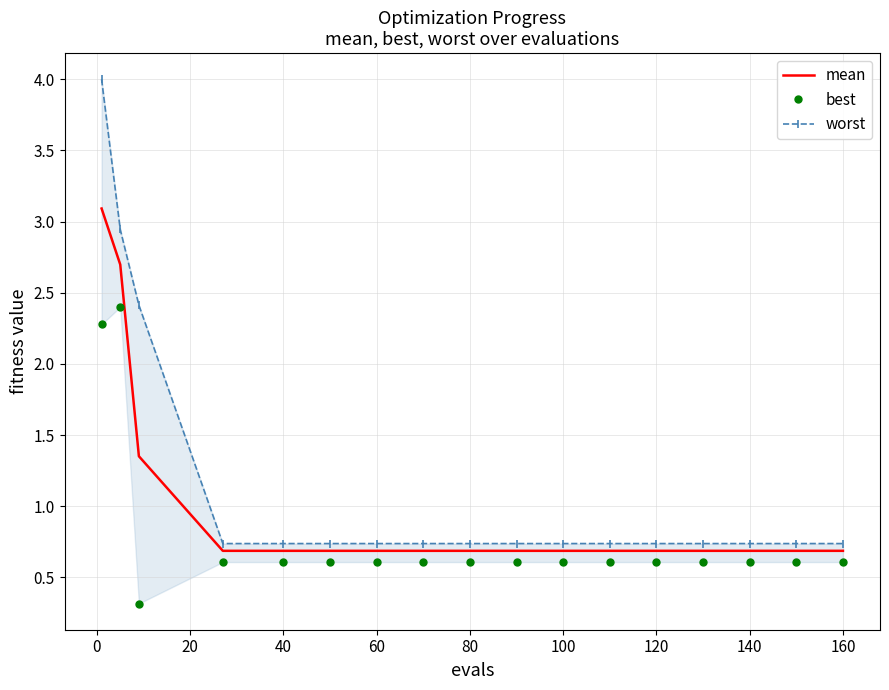

The mean series shows 0.7 at 100. True or false?

True